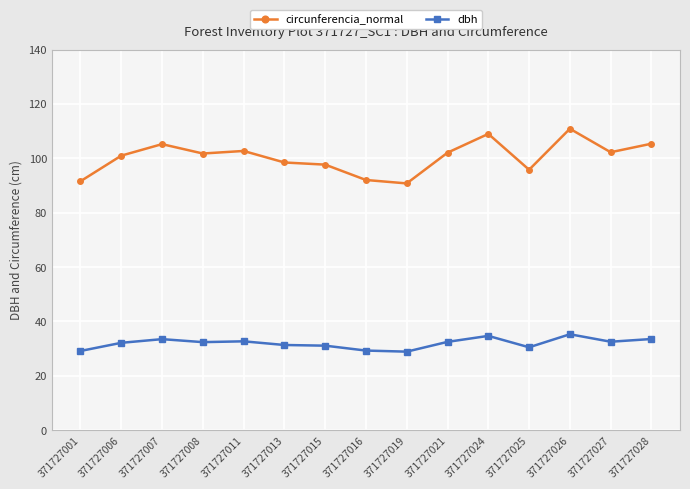

Is this an area chart (filled region under the line)?

No